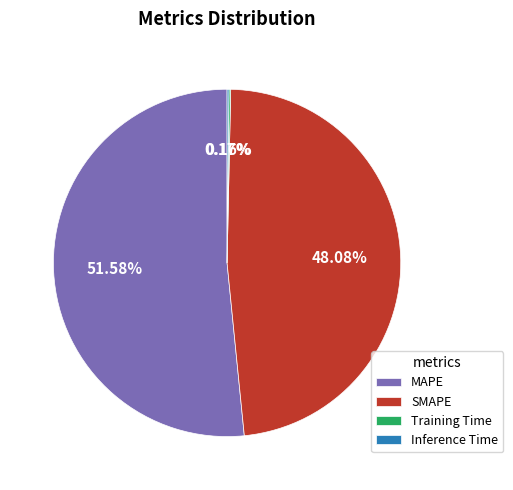

Is there any slice that represents more than half of the pie?

Yes